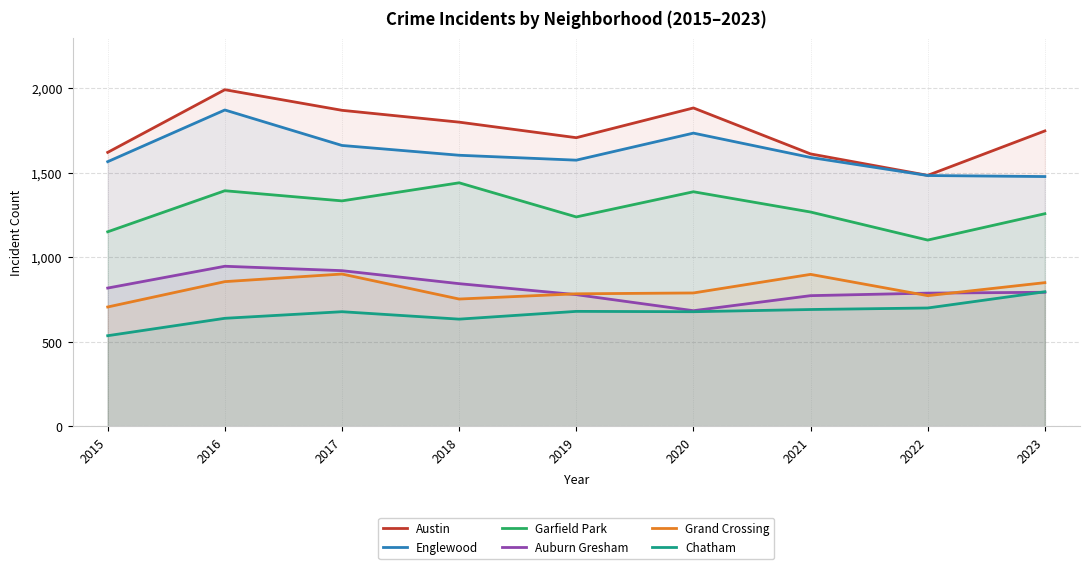

True or false: Grand Crossing has more than 0 interior local peaks.

True